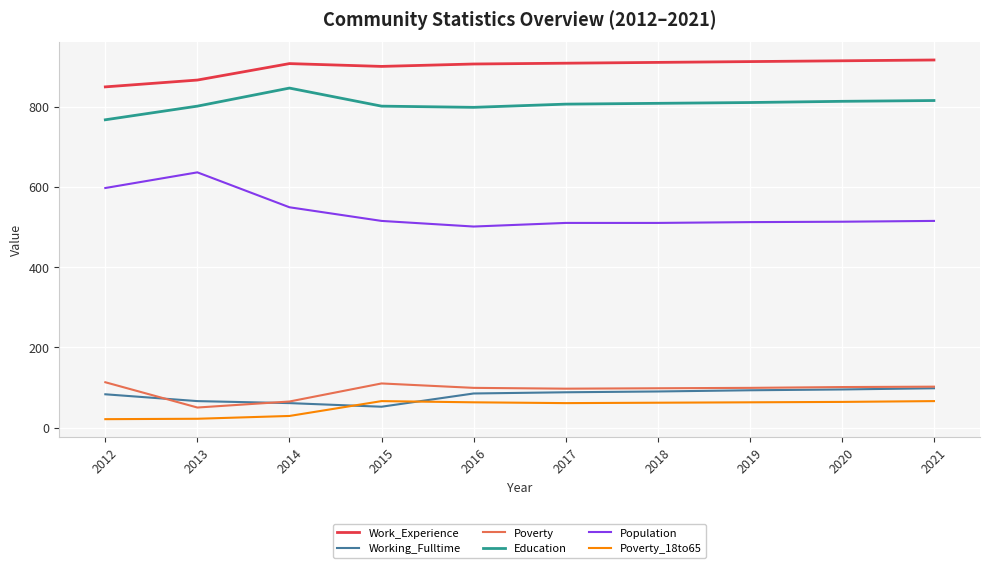

What is the difference between the second highest and minimum values in the Work_Experience series?

65